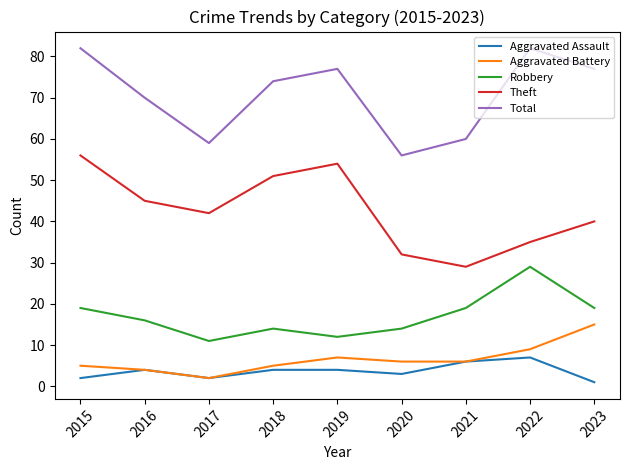

How many values in the Aggravated Battery series are below 6?

4